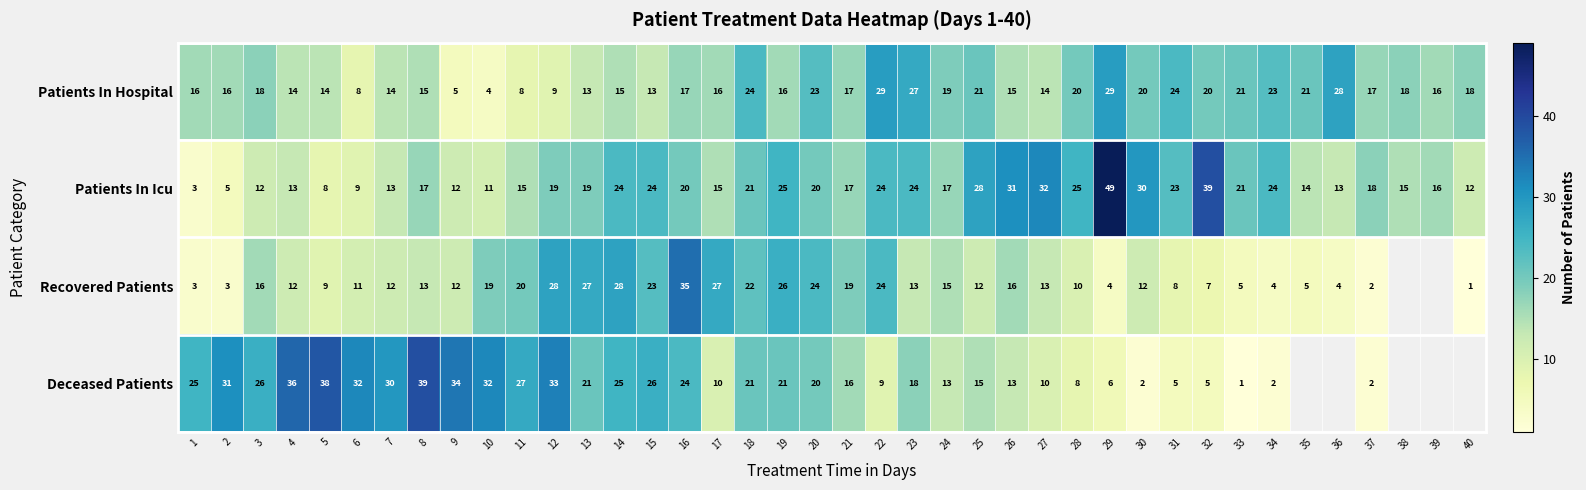

At how many categories does at least one series exceed 34?

6